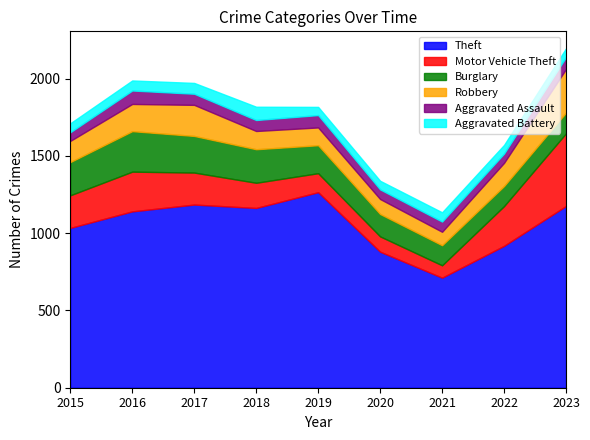

True or false: Aggravated Assault and Burglary intersect in this chart.

False